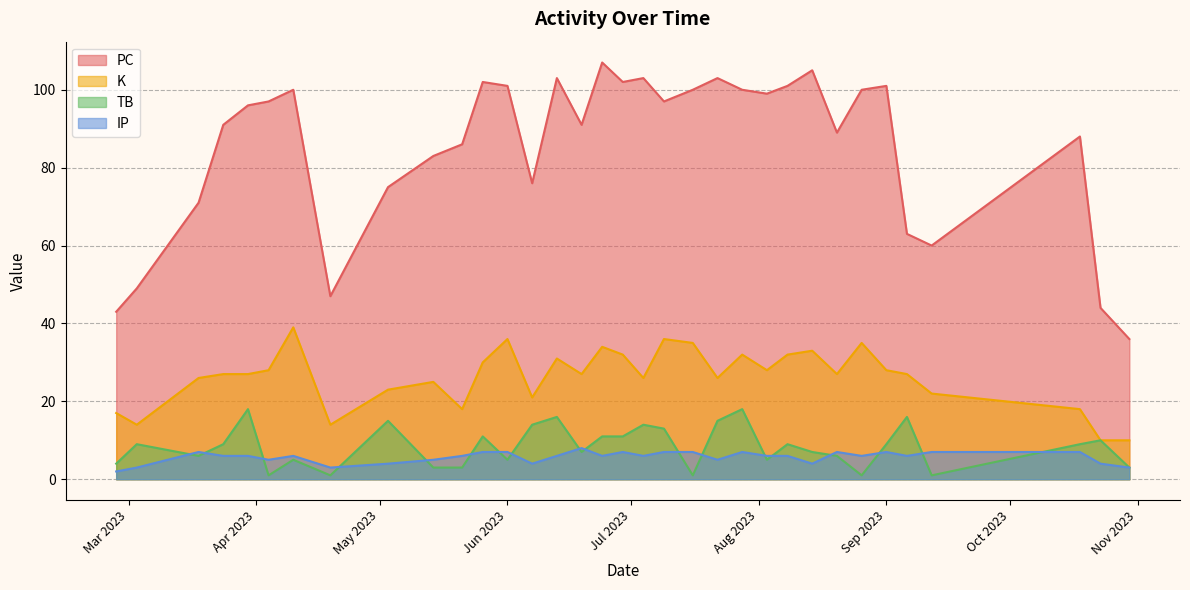

True or false: PC and TB intersect in this chart.

False